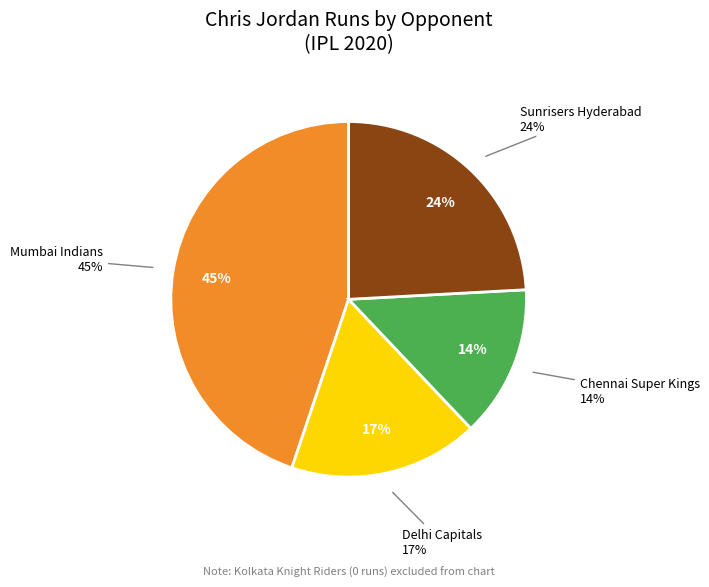

To the nearest percent, what percentage of the pie is Mumbai Indians?

45%